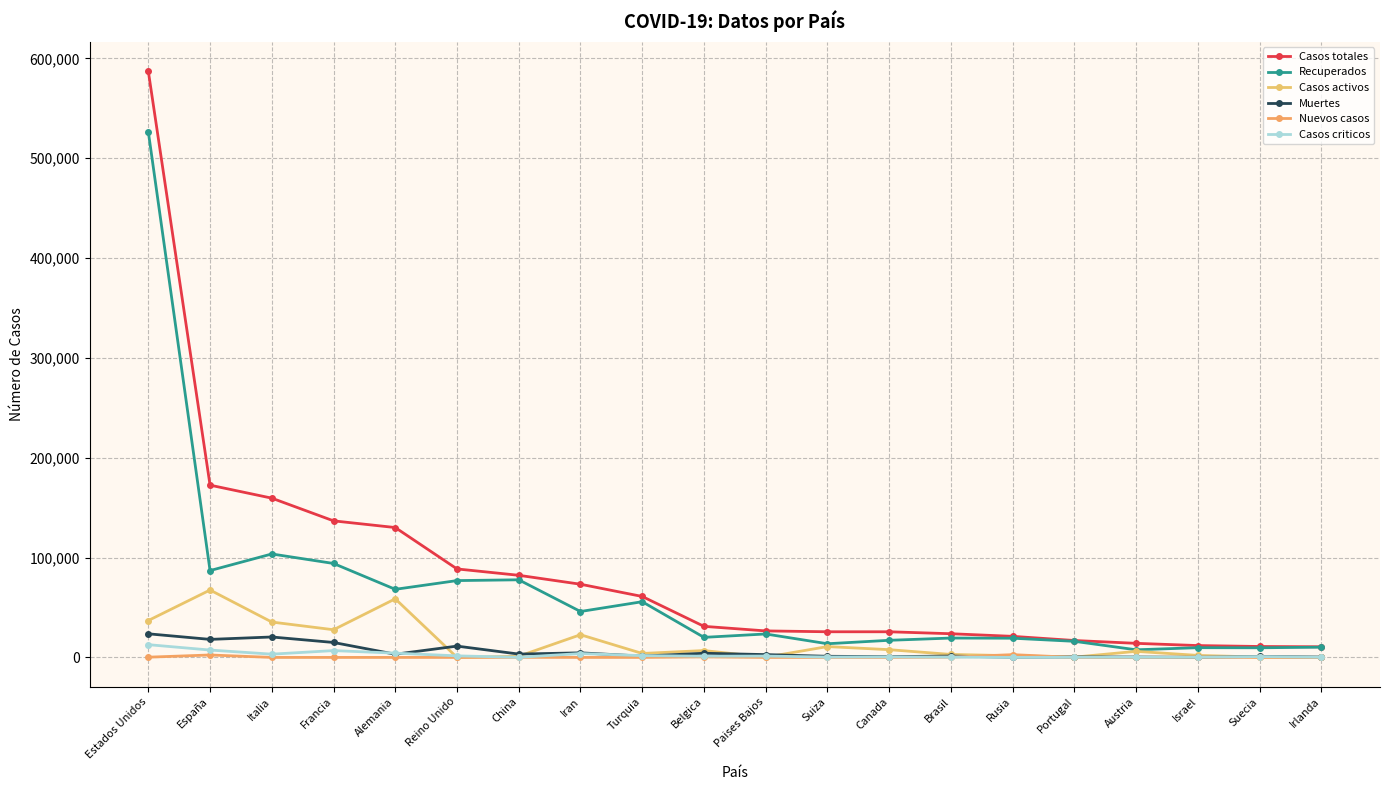

How many data points does each series have?

20